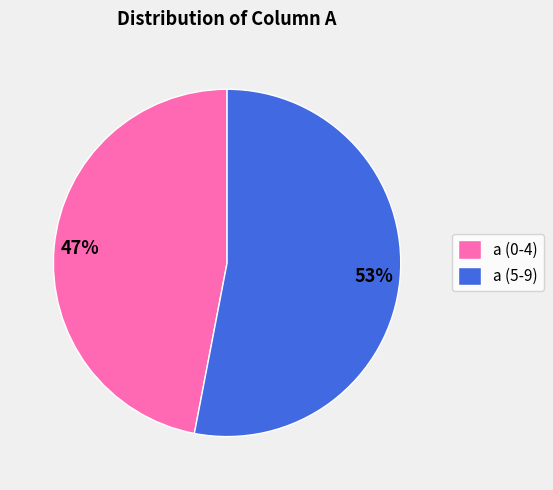

To the nearest percent, what is the average slice percentage?

50%